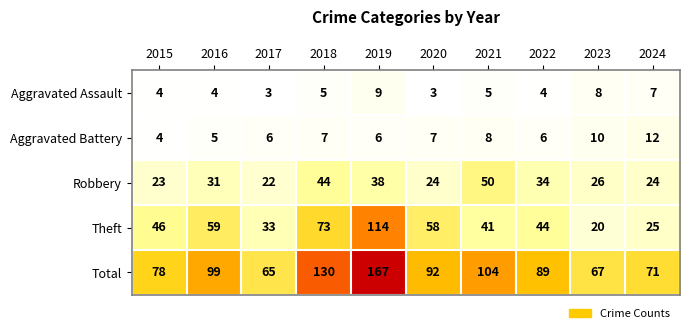

What is the difference between the Robbery values at 2021 and 2020?

26